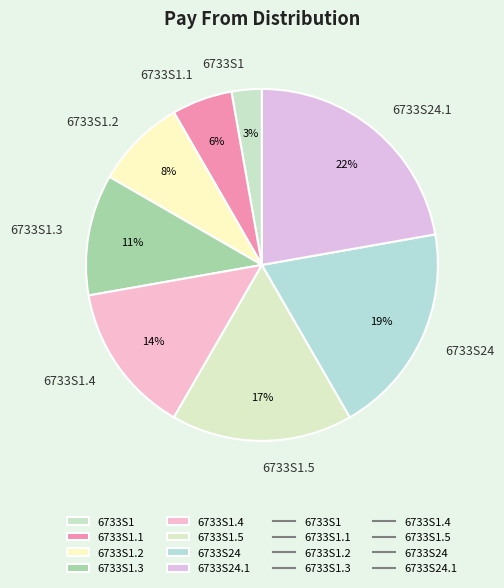

Rank the categories by value from lowest to highest.

6733S1, 6733S1.1, 6733S1.2, 6733S1.3, 6733S1.4, 6733S1.5, 6733S24, 6733S24.1